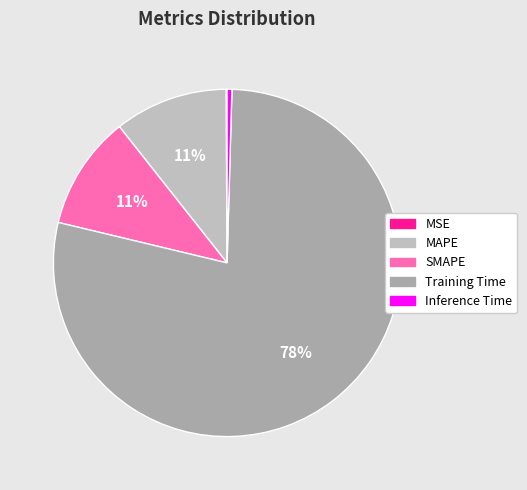

True or false: MAPE accounts for 11% of the total.

True